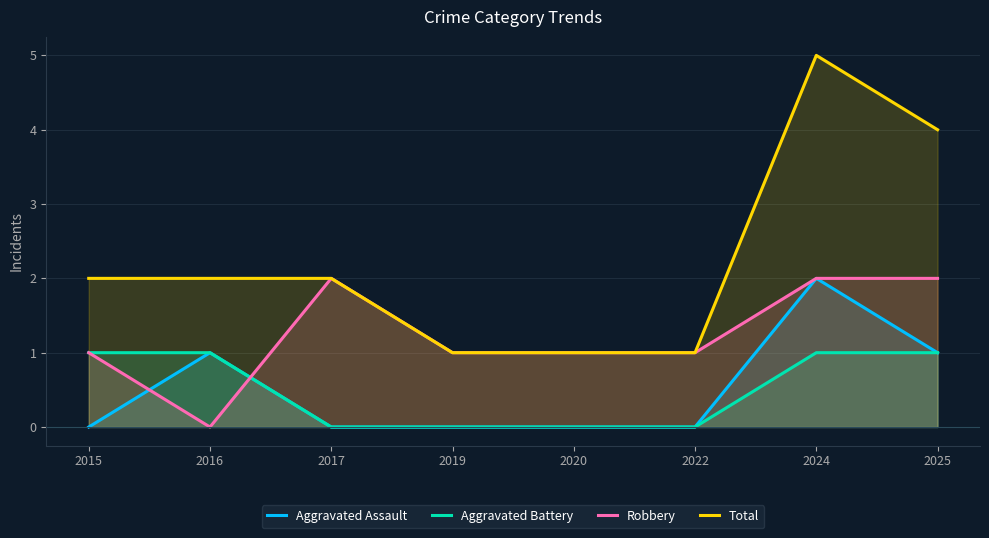

What is the value of the Robbery point at the 7th from the left?

2